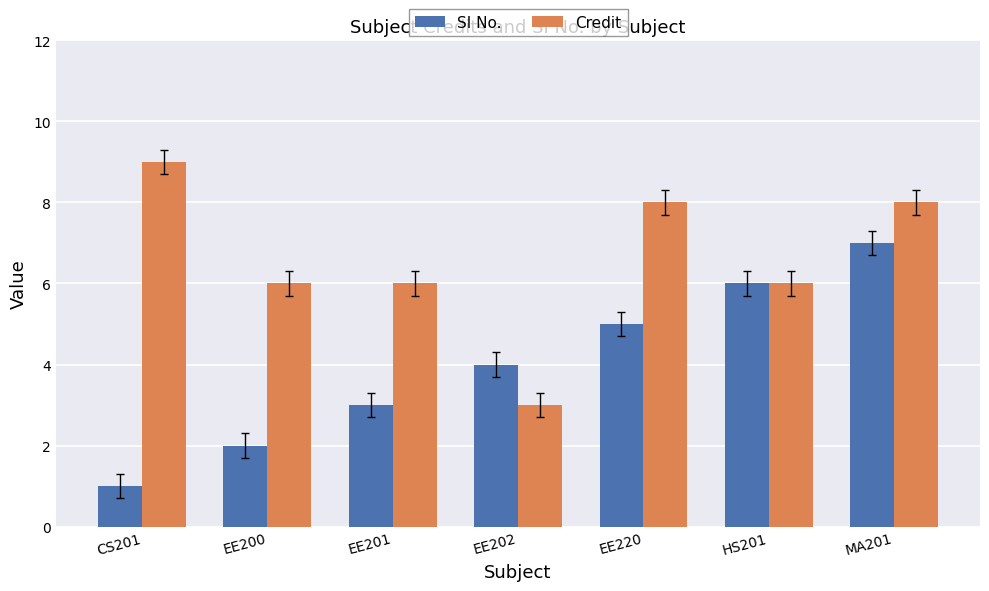

Rank the categories by SI No. value from highest to lowest.

MA201, HS201, EE220, EE202, EE201, EE200, CS201